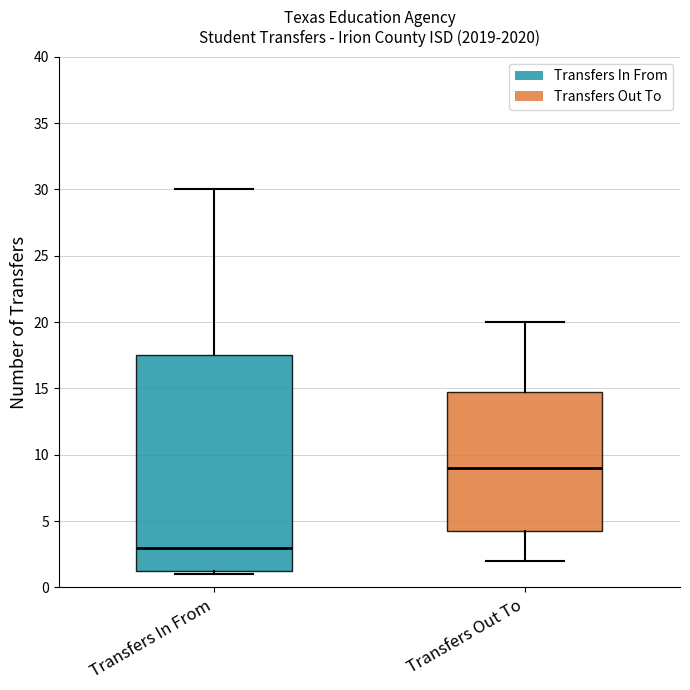

Reading left to right, read every box against the y-axis: the position of its median line, the range the box covers, and the ends of its whiskers. The values are not printed on the chart, so give them approximately, as read against the axis.

Transfers In From: median 3.0, box 1.5 to 17.5, whiskers 1.0 to 30.0
Transfers Out To: median 9.0, box 4.5 to 15.0, whiskers 2.0 to 20.0